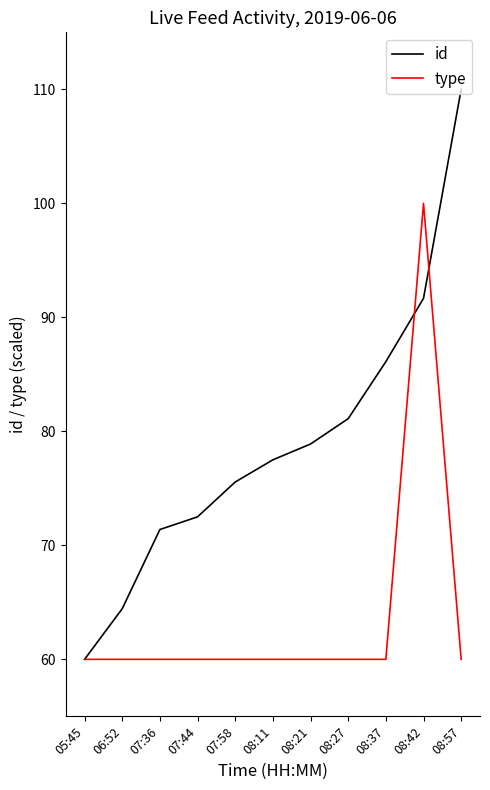

The type series shows 85.6 at 05:45. True or false?

False